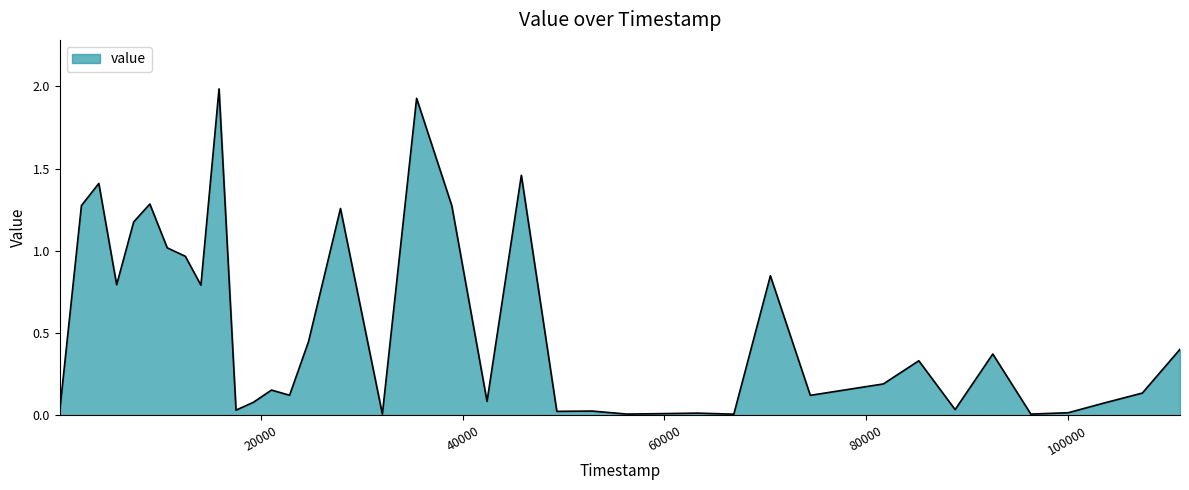

What is the maximum value shown in the chart?

2.0